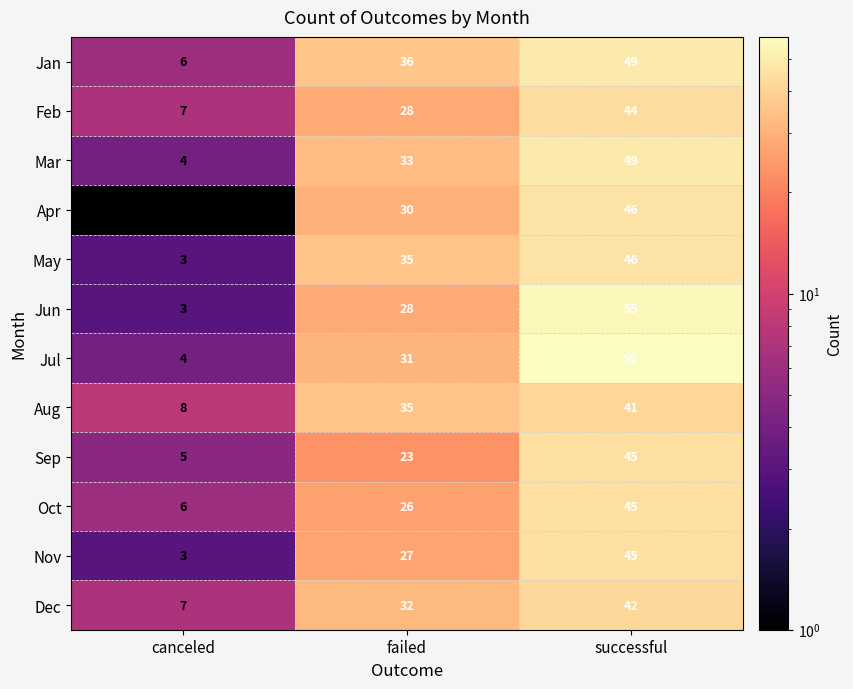

Which series has the widest spread of values?

Jul